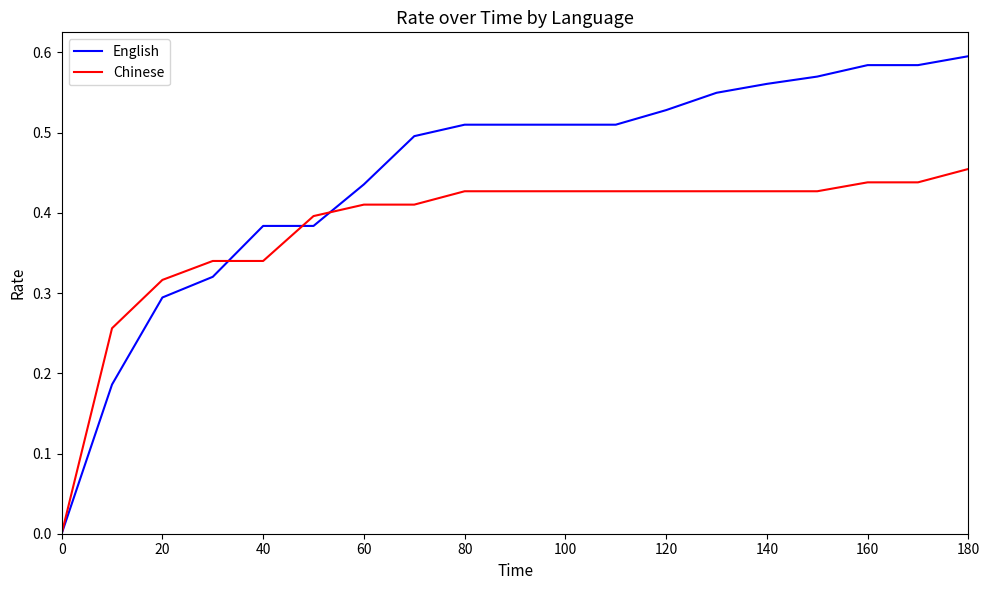

How many values in the Chinese series exceed 0?

18